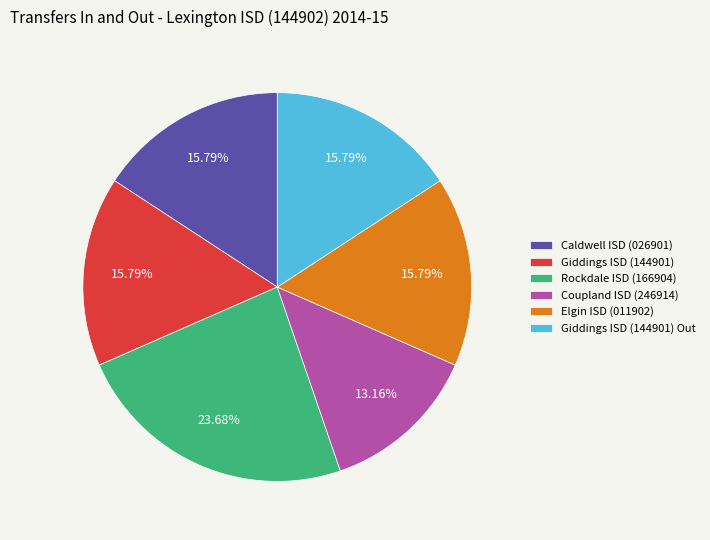

How many segments does this pie chart have?

6